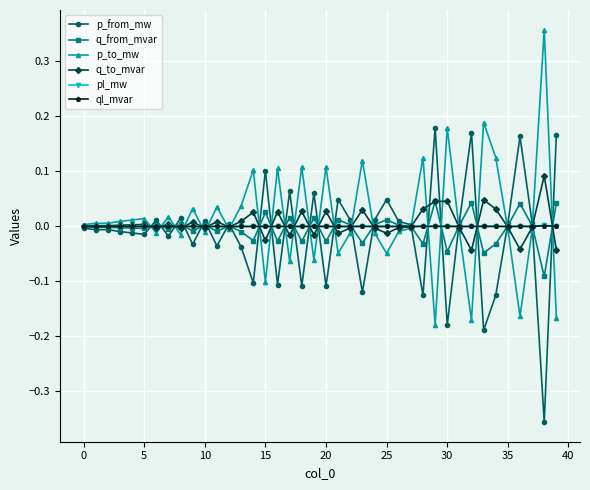

True or false: p_from_mw has more than 0 points higher than both neighbors.

True